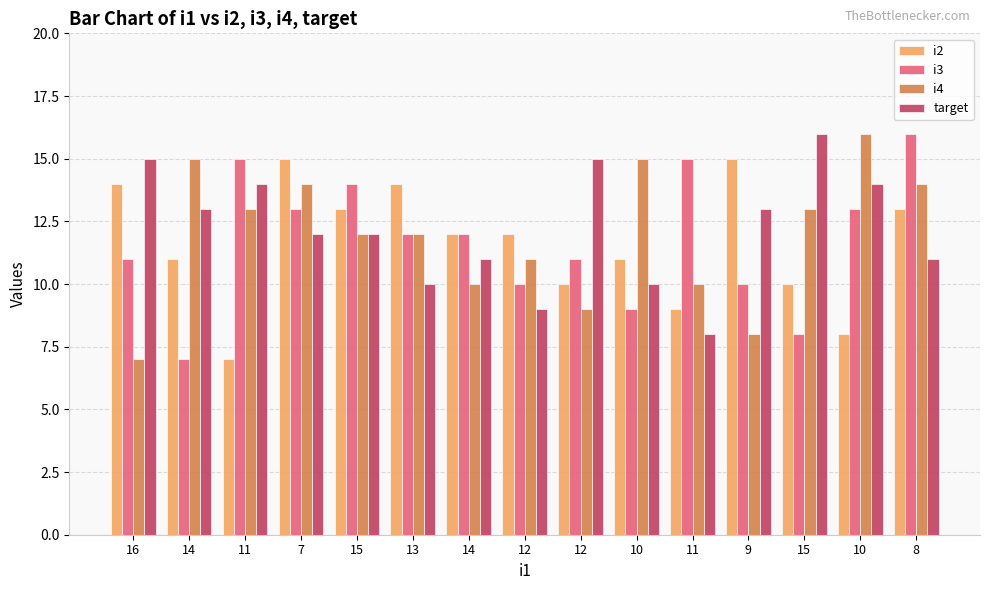

How many bars are there in each group?

4